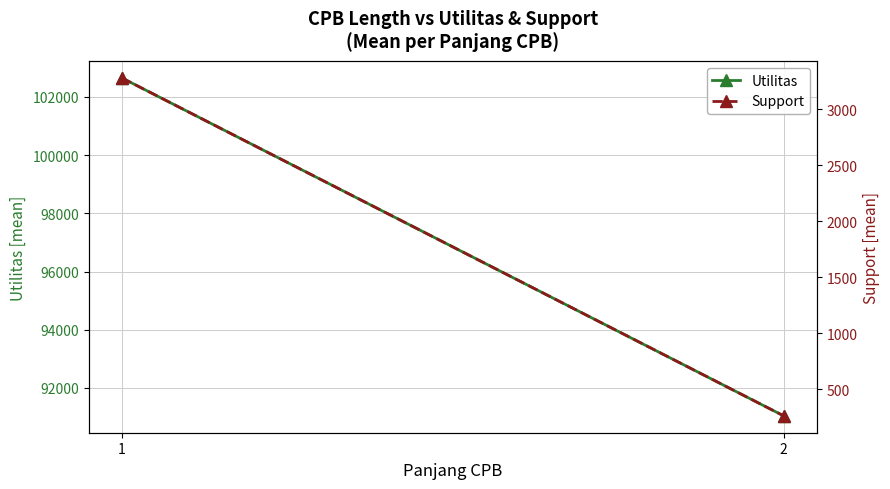

Reading right to left, list all the values displayed in this chart.

Utilitas: 91041.8	102652.0
Support: 264.2	3278.5